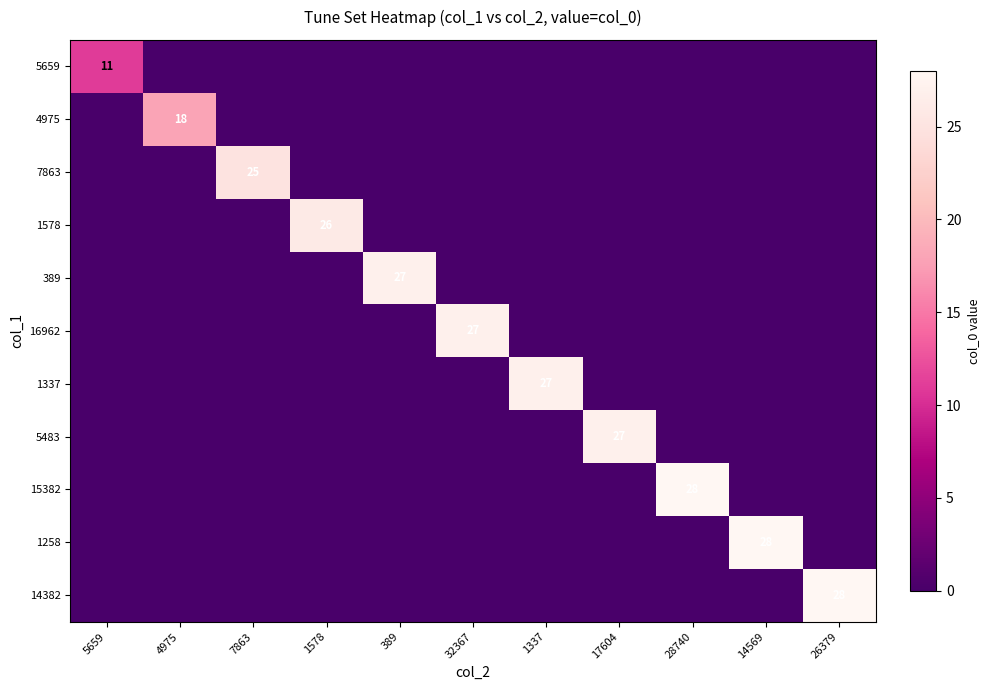

Is it true that 4975 equals 8 at 4975?

False